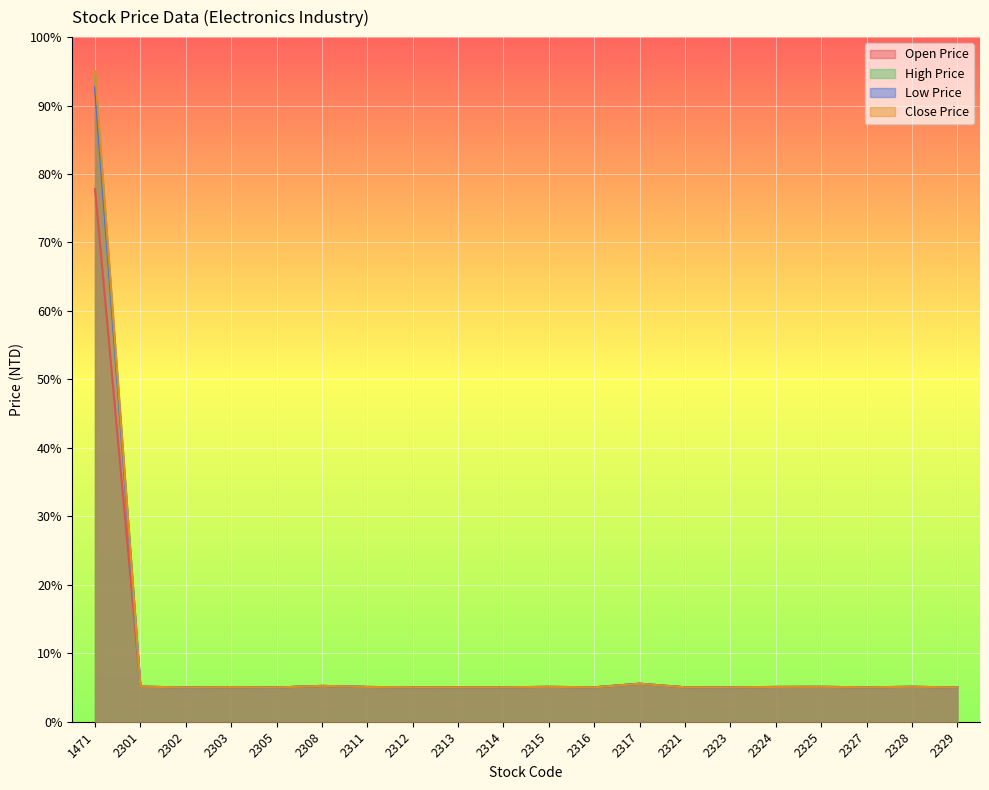

What is the value of the Low Price point at the 20th from the left?

5.0